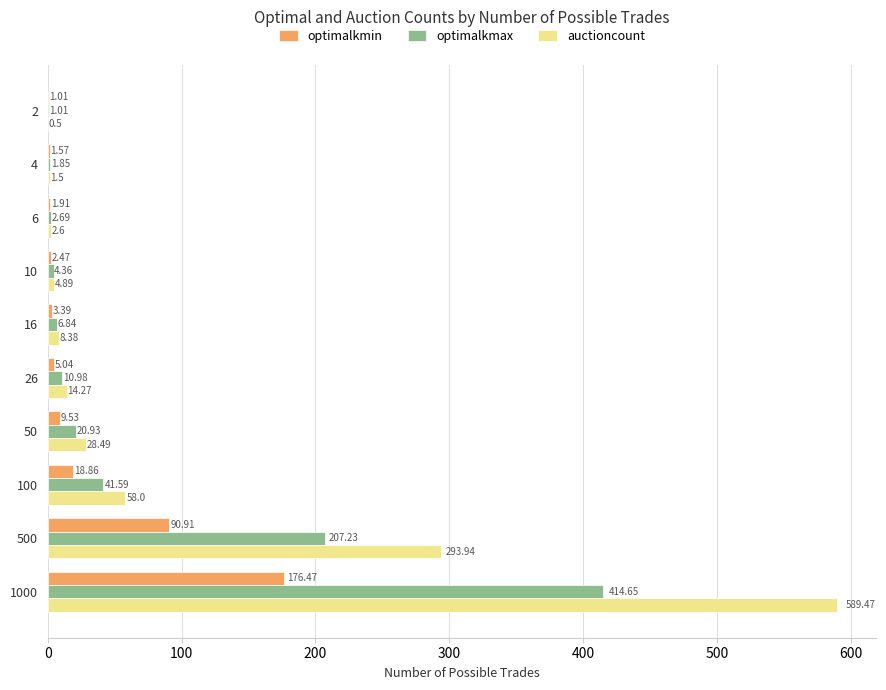

What is the average value of the auctioncount series?

100.2